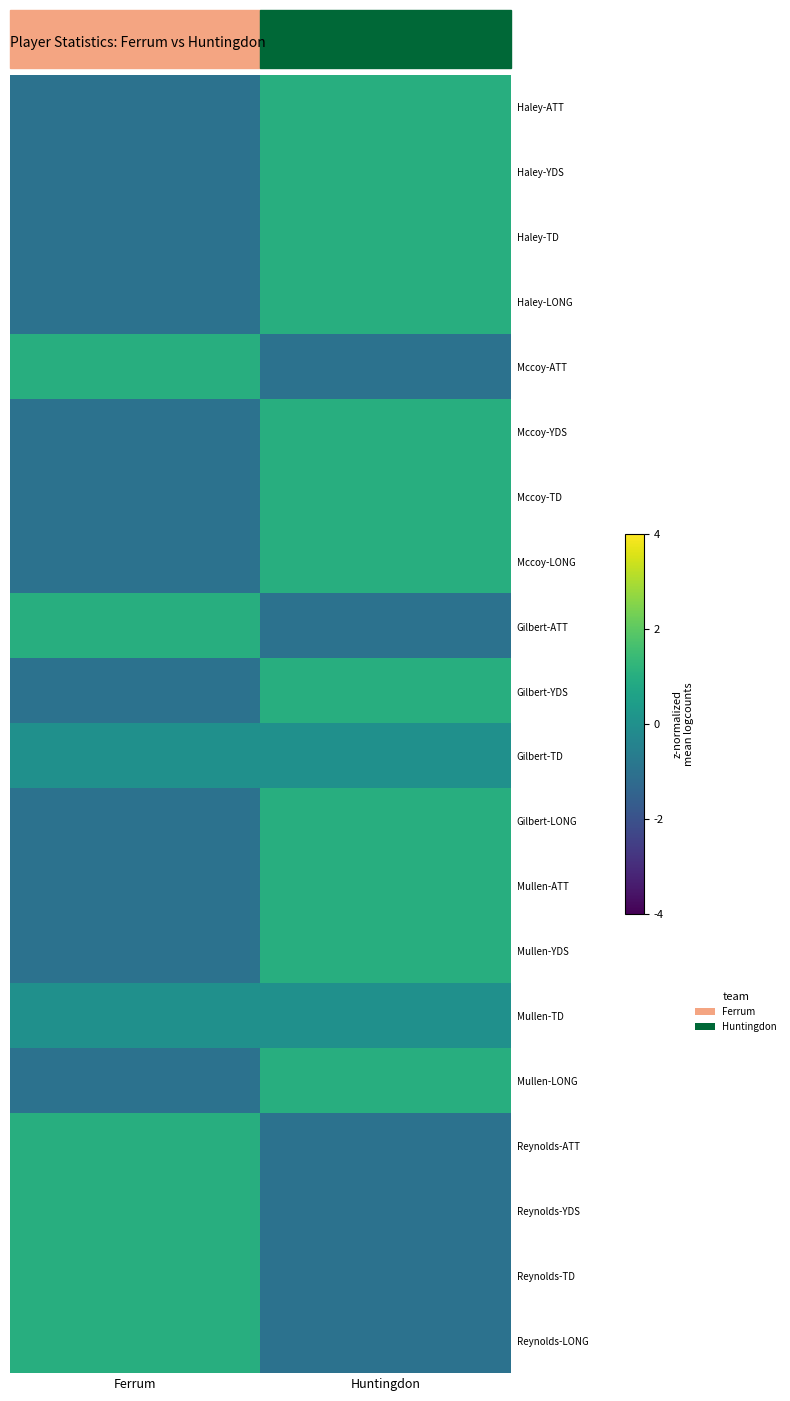

Reading right to left, what are all the values shown in this chart?

Haley-ATT: Huntingdon=1	Ferrum=-1
Haley-YDS: Huntingdon=1	Ferrum=-1
Haley-TD: Huntingdon=1	Ferrum=-1
Haley-LONG: Huntingdon=1	Ferrum=-1
Mccoy-ATT: Huntingdon=-1	Ferrum=1
Mccoy-YDS: Huntingdon=1	Ferrum=-1
Mccoy-TD: Huntingdon=1	Ferrum=-1
Mccoy-LONG: Huntingdon=1	Ferrum=-1
Gilbert-ATT: Huntingdon=-1	Ferrum=1
Gilbert-YDS: Huntingdon=1	Ferrum=-1
Gilbert-TD: Huntingdon=0	Ferrum=0
Gilbert-LONG: Huntingdon=1	Ferrum=-1
Mullen-ATT: Huntingdon=1	Ferrum=-1
Mullen-YDS: Huntingdon=1	Ferrum=-1
Mullen-TD: Huntingdon=0	Ferrum=0
Mullen-LONG: Huntingdon=1	Ferrum=-1
Reynolds-ATT: Huntingdon=-1	Ferrum=1
Reynolds-YDS: Huntingdon=-1	Ferrum=1
Reynolds-TD: Huntingdon=-1	Ferrum=1
Reynolds-LONG: Huntingdon=-1	Ferrum=1